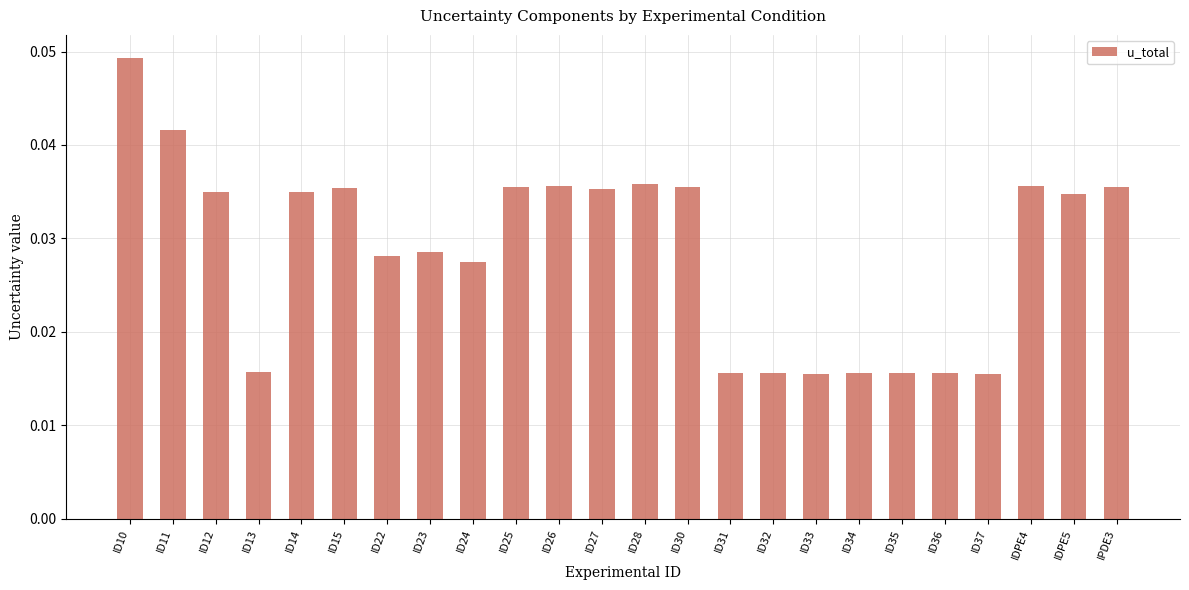

What is the label of the 7th bar from the right?

ID34